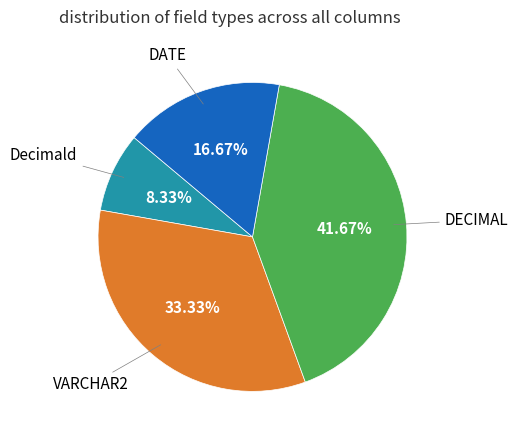

Does any single category account for the majority?

No